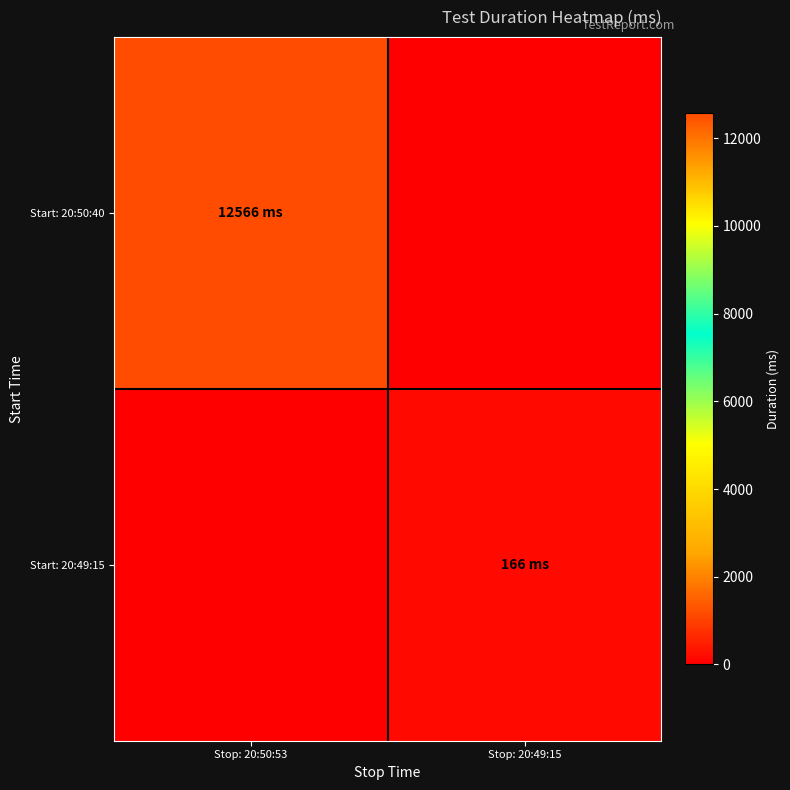

What is the difference between the highest and lowest values at Stop: 20:49:15?

166